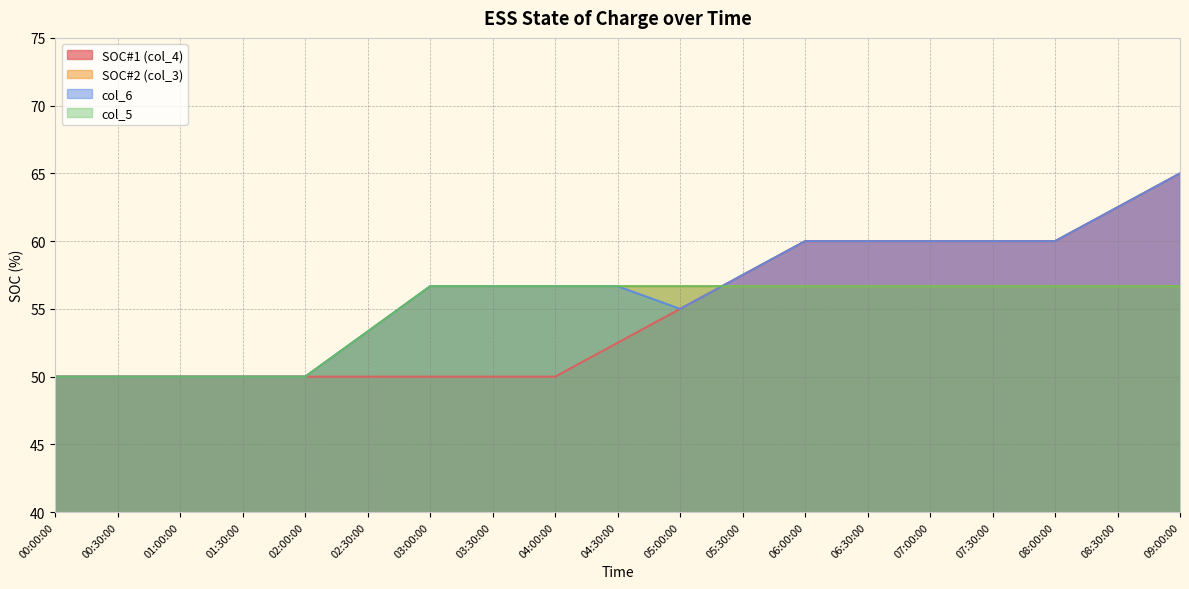

Reading right to left, extract all data points from this chart.

SOC#1 (col_4): 65.0	62.5	60.0	60.0	60.0	60.0	60.0	57.5	55.0	52.5	50.0	50.0	50.0	50.0	50.0	50.0	50.0	50.0	50.0
SOC#2 (col_3): 56.7	56.7	56.7	56.7	56.7	56.7	56.7	56.7	56.7	56.7	56.7	56.7	56.7	53.3	50.0	50.0	50.0	50.0	50.0
col_6: 65.0	62.5	60.0	60.0	60.0	60.0	60.0	57.5	55.0	56.7	56.7	56.7	56.7	53.3	50.0	50.0	50.0	50.0	50.0
col_5: 56.7	56.7	56.7	56.7	56.7	56.7	56.7	56.7	56.7	56.7	56.7	56.7	56.7	53.3	50.0	50.0	50.0	50.0	50.0